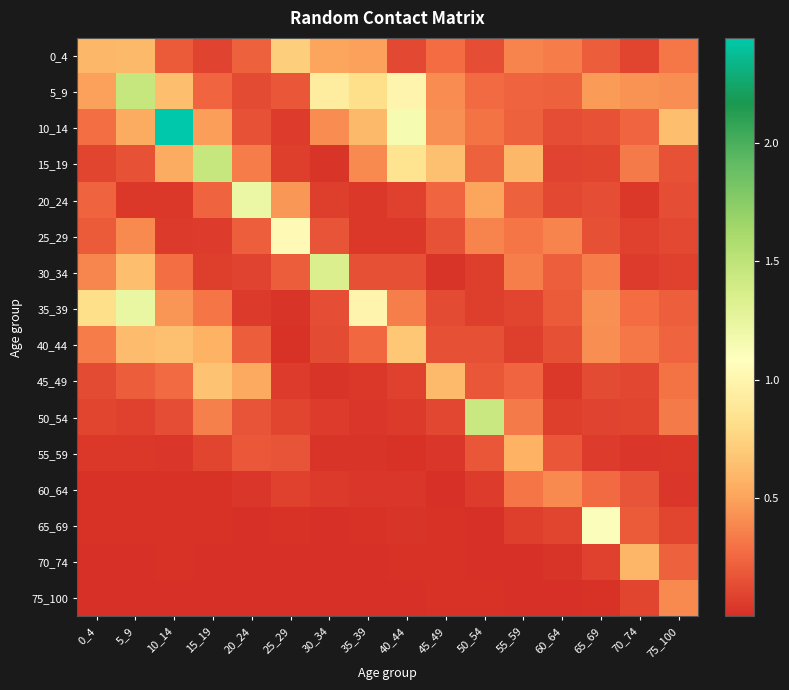

Count the number of categories in the chart.

16